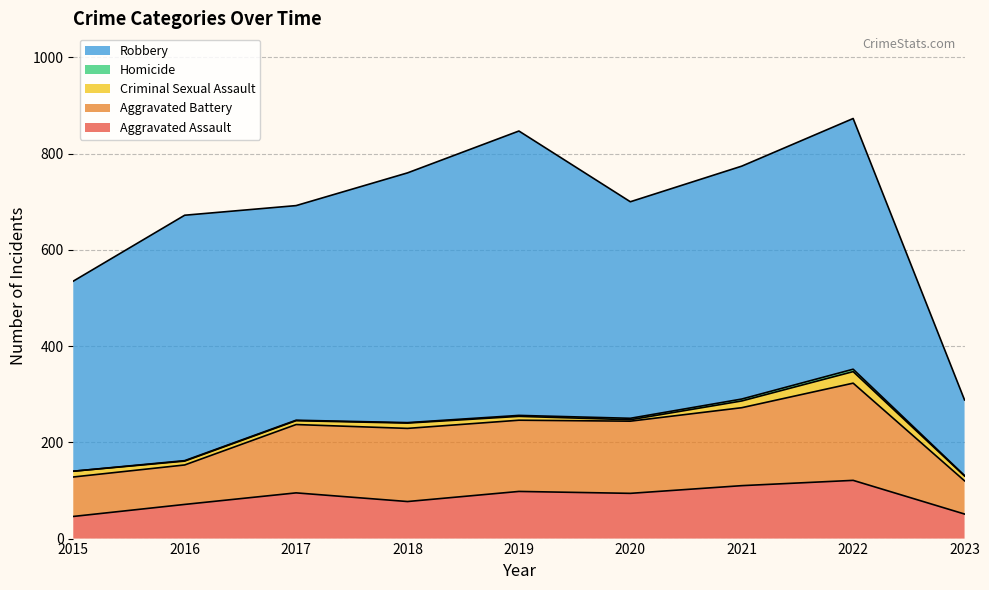

Where is the first local maximum for Aggravated Assault?

2017